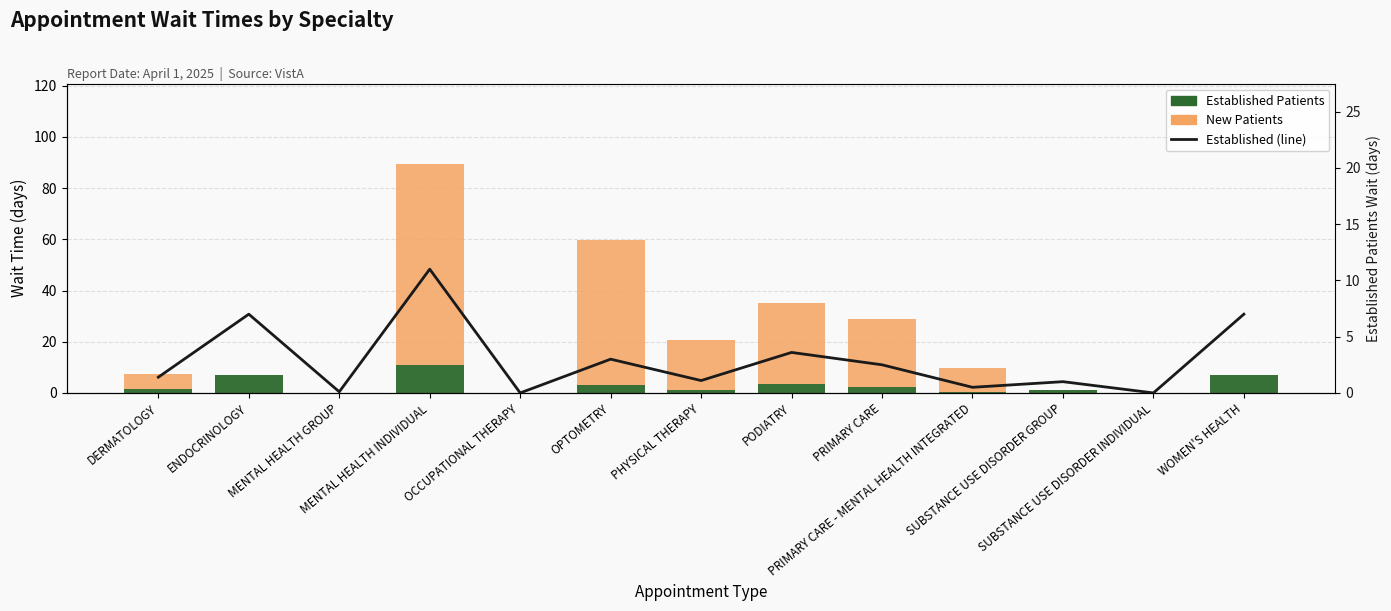

Between OCCUPATIONAL THERAPY and PHYSICAL THERAPY, which series saw the biggest shift?

NewPatients